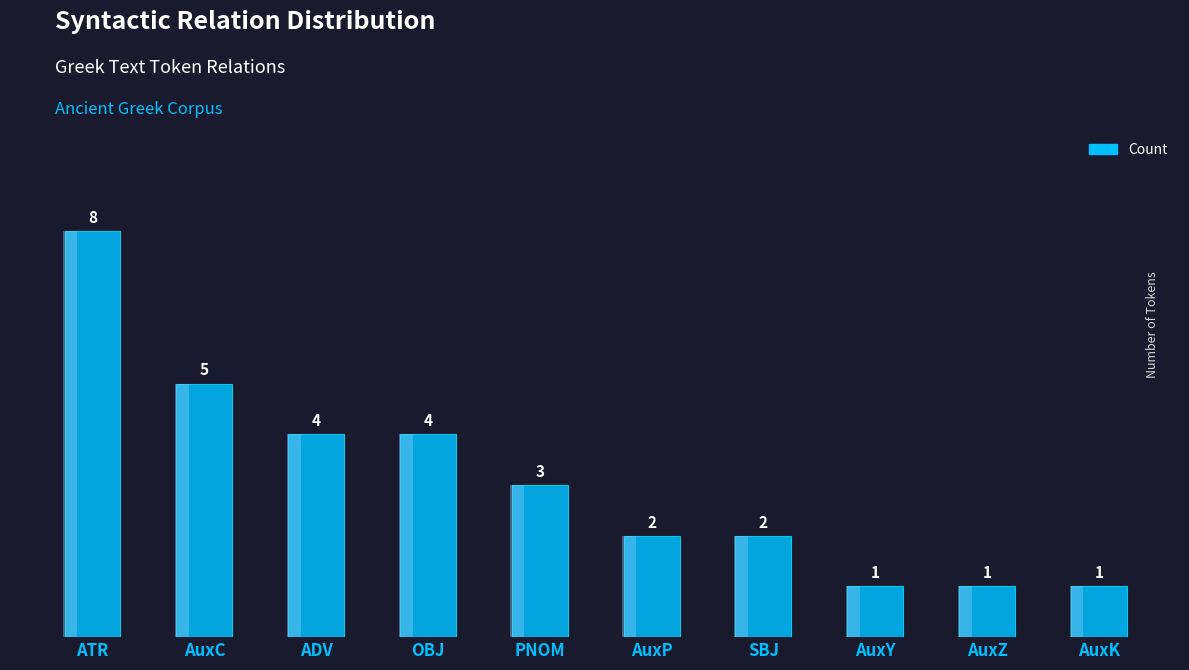

What is the change in value from AuxC to AuxP?

-3